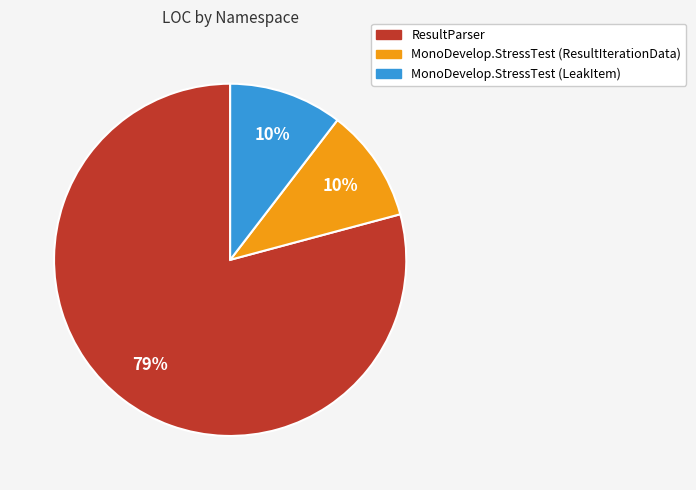

To the nearest percent, what is the combined percentage of ResultParser and MonoDevelop.StressTest (ResultIterationData)?

90%